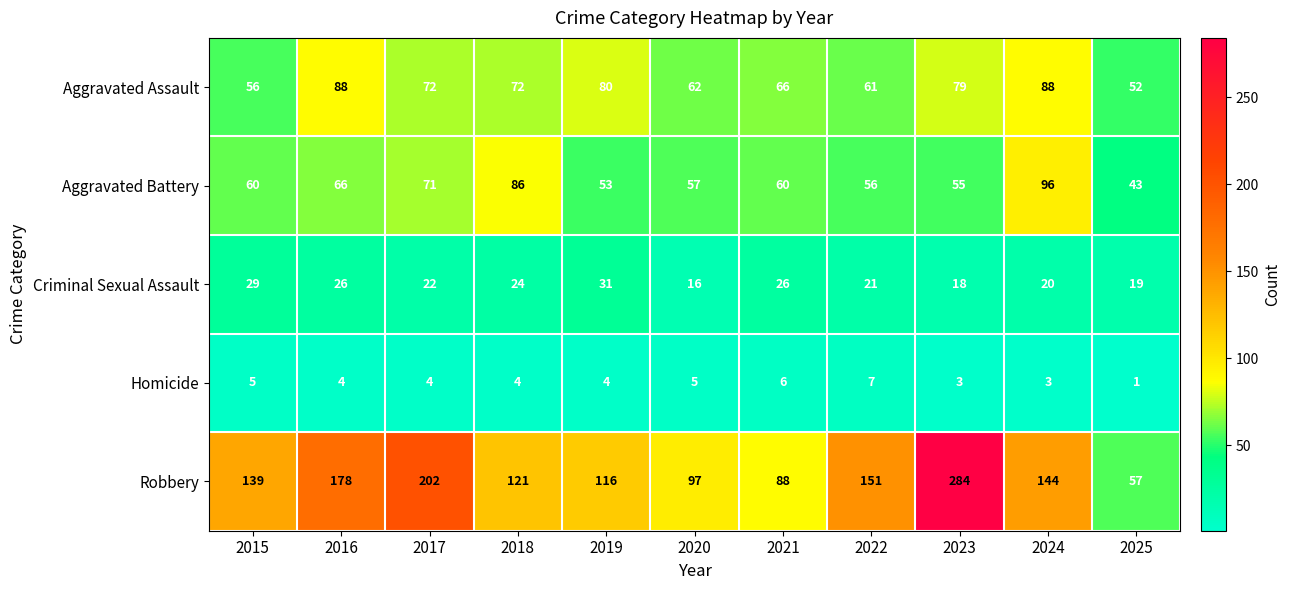

How many distinct data groups are displayed?

5